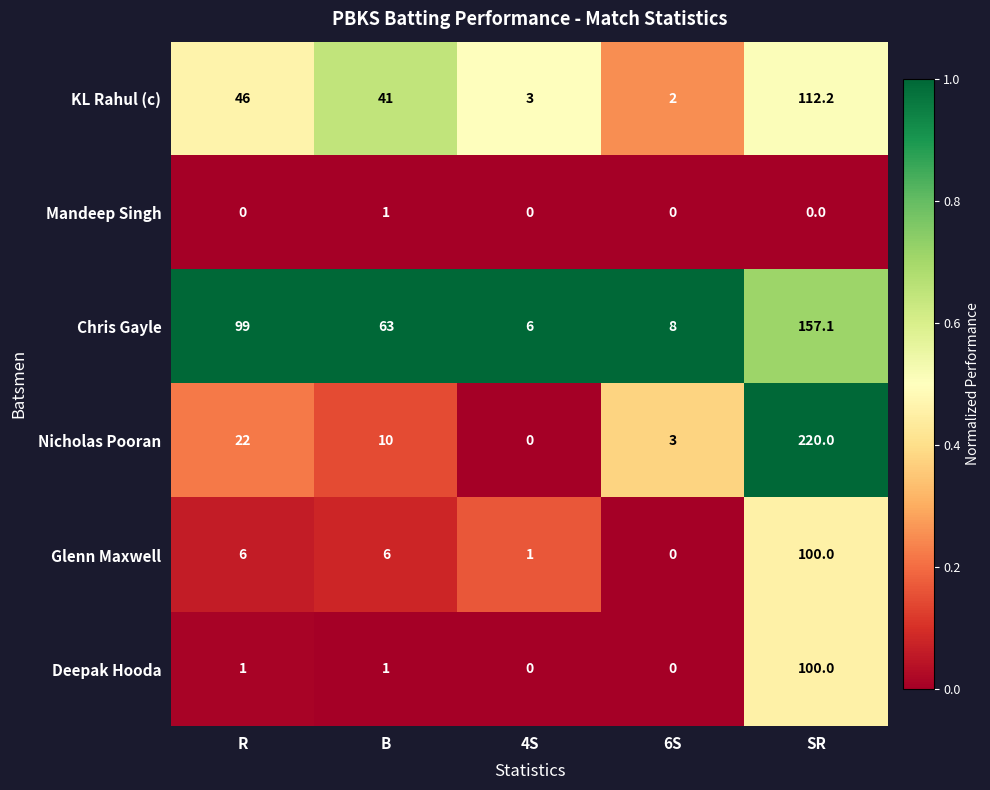

Count the number of data series in this chart.

6